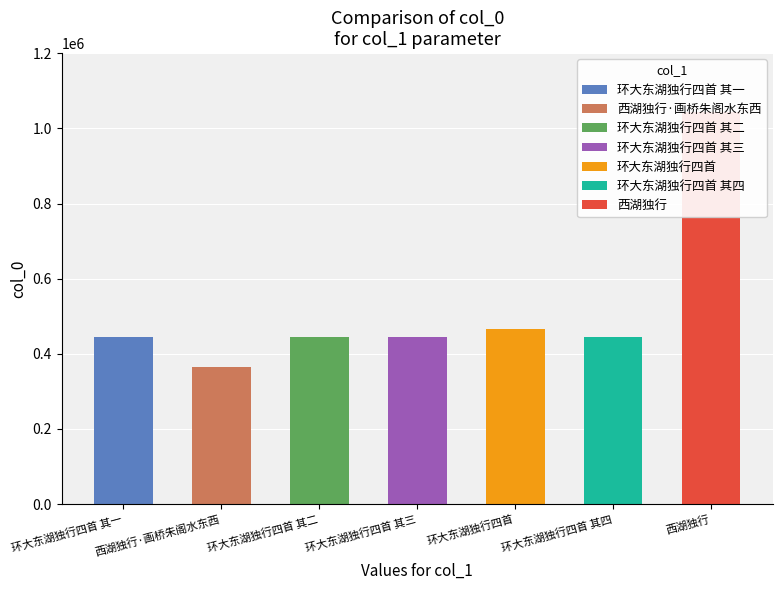

What is the sum of the values at 环大东湖独行四首 其二 and 西湖独行?

1489310